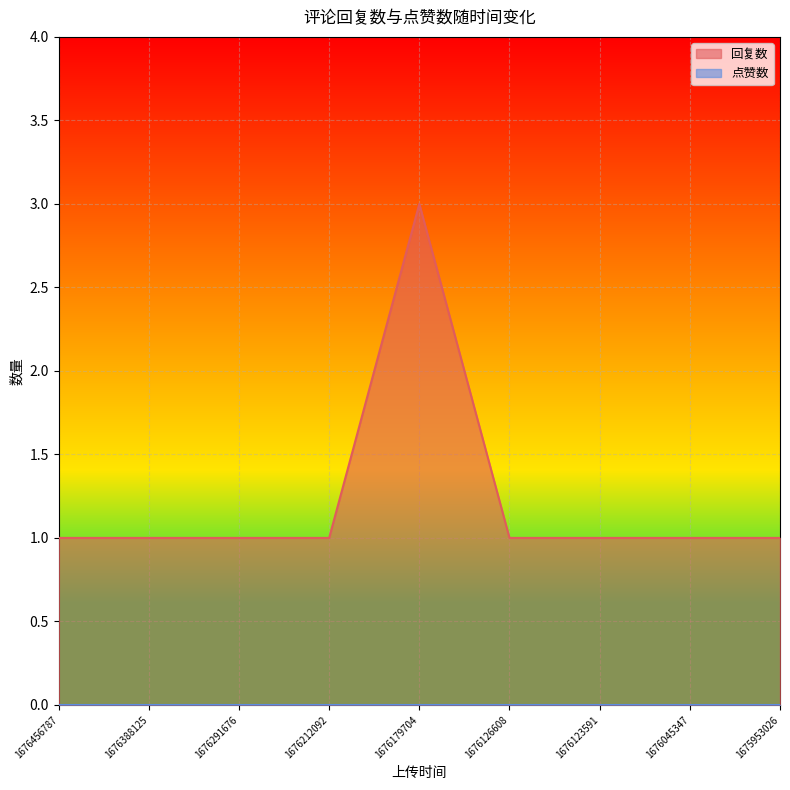

What is the difference between the maximum and minimum values?

2